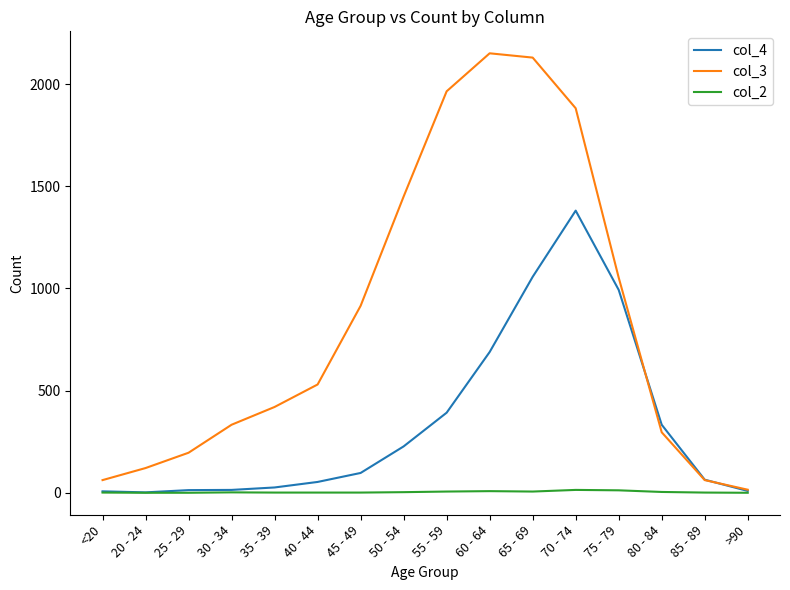

Count the number of data series in this chart.

3